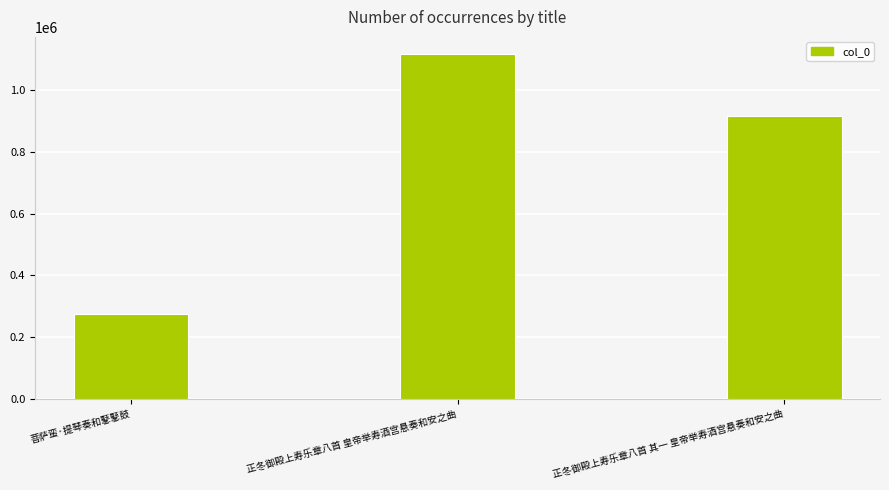

How many values are between 273321 and 1115861?

3